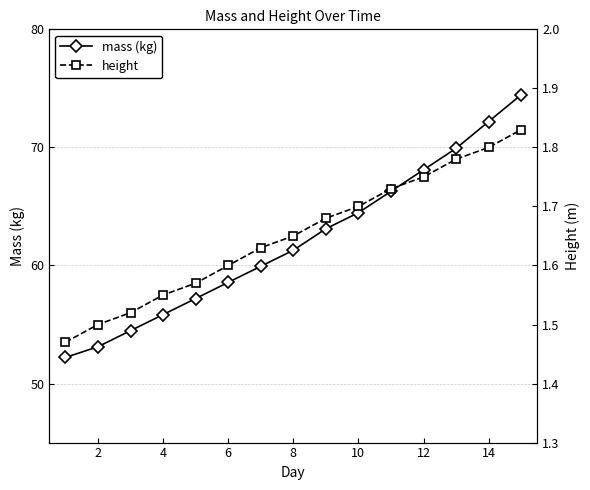

The mass (kg) series shows 98.1 at 6. True or false?

False